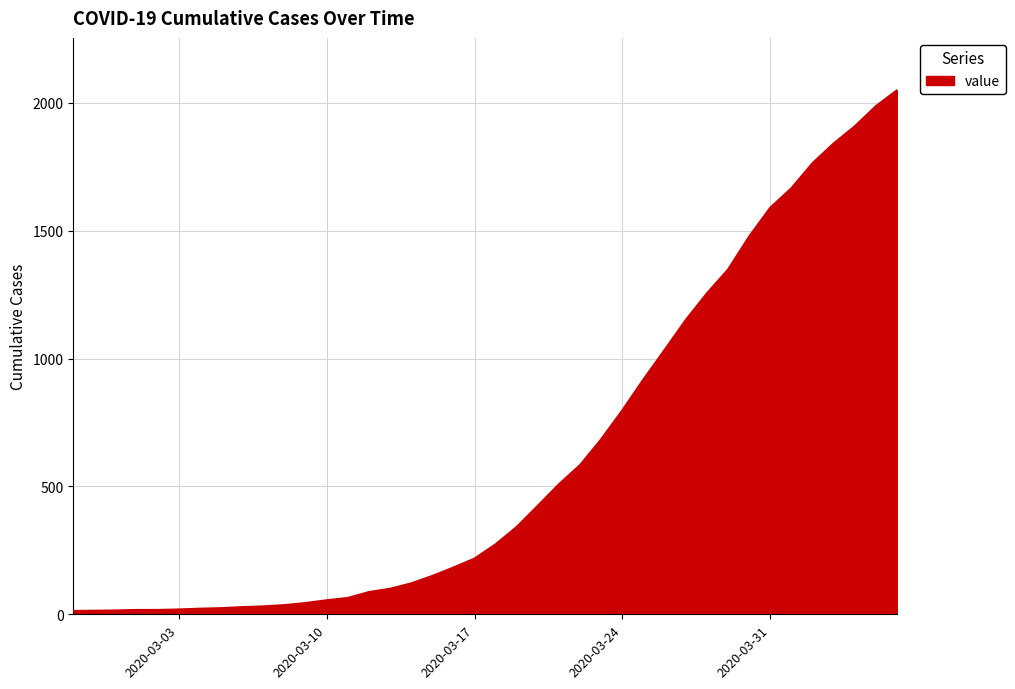

What is the greatest value displayed?

2049